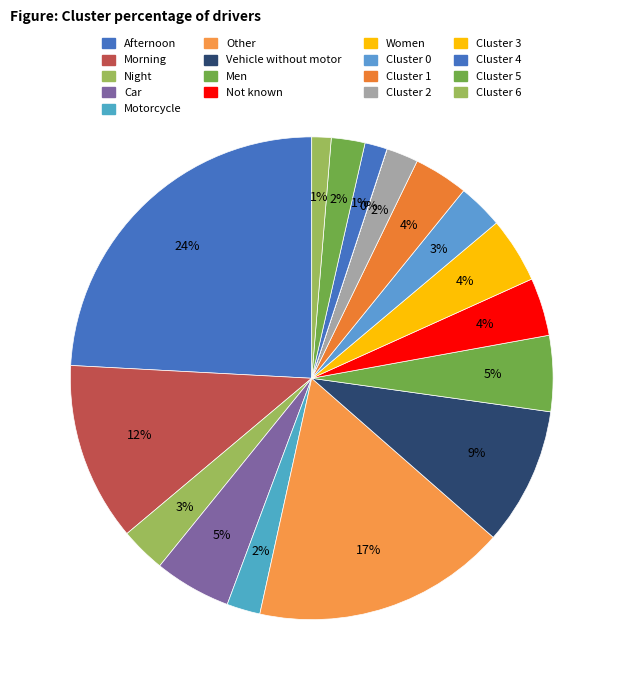

Does any single category account for the majority?

No